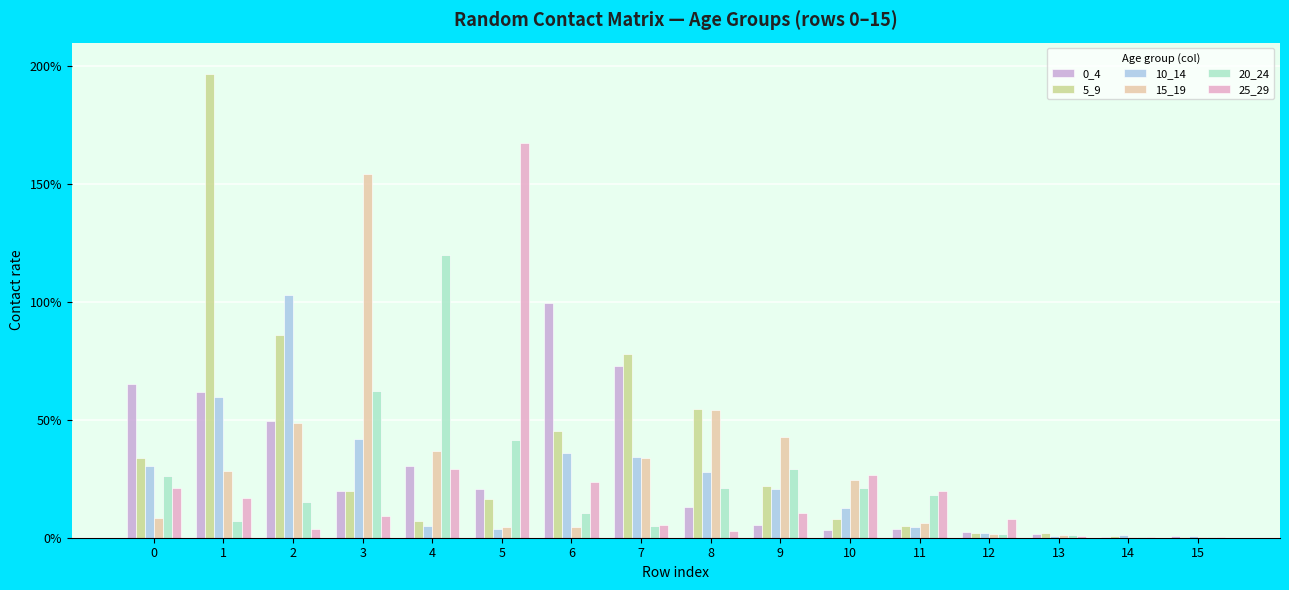

Where is 20_24 nearest to the value 0?

15